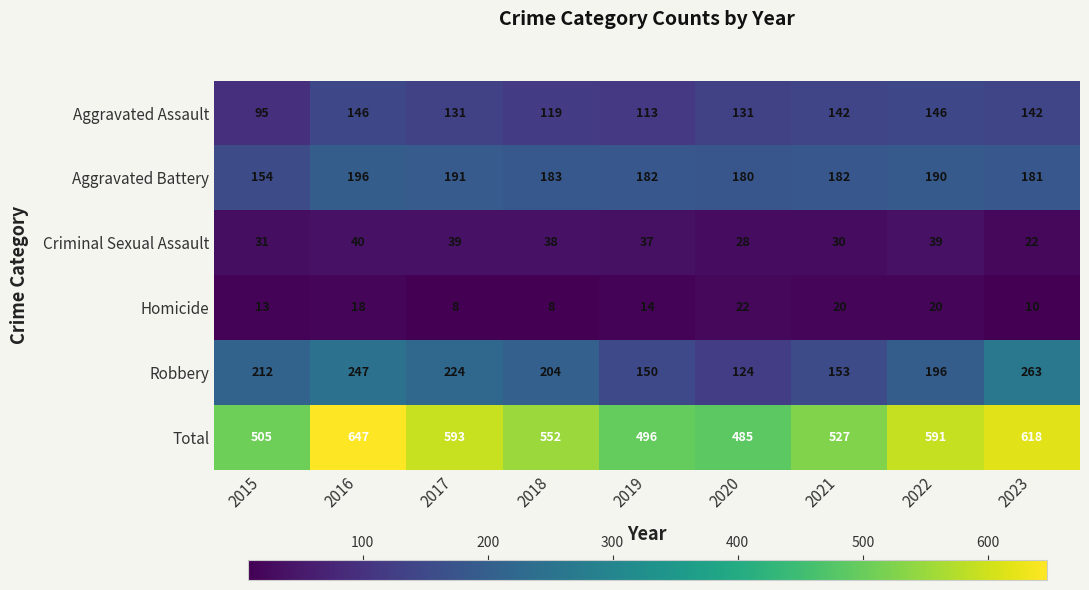

Where is Criminal Sexual Assault nearest to the value 31?

2015